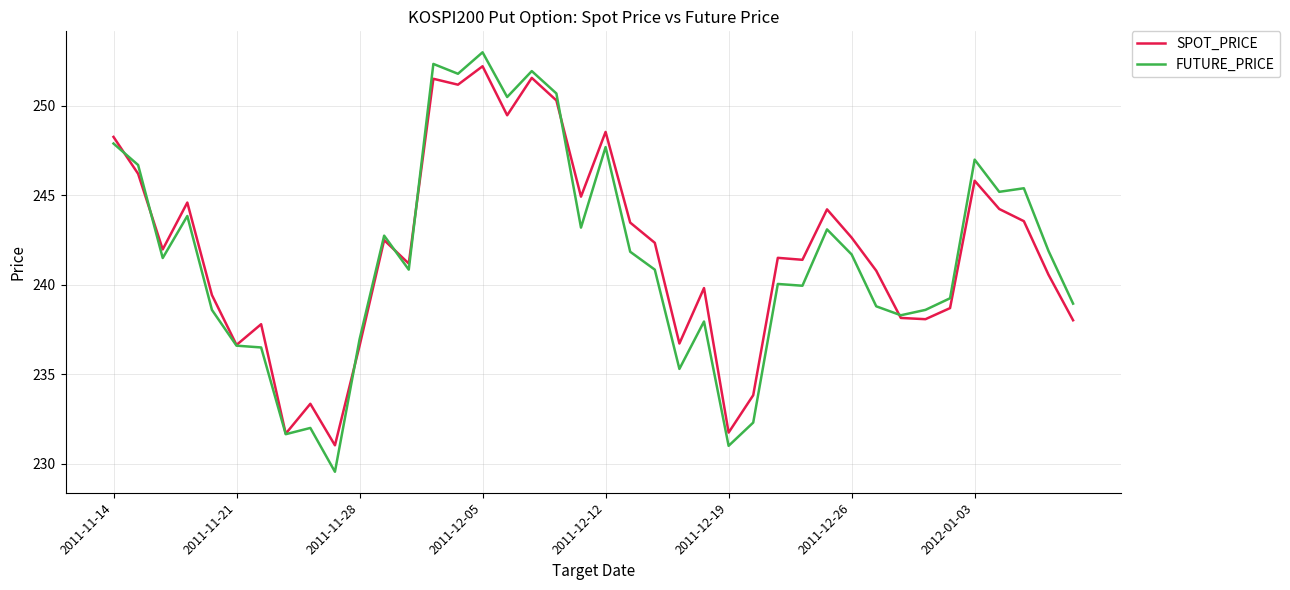

Which series has the widest spread of values?

FUTURE_PRICE